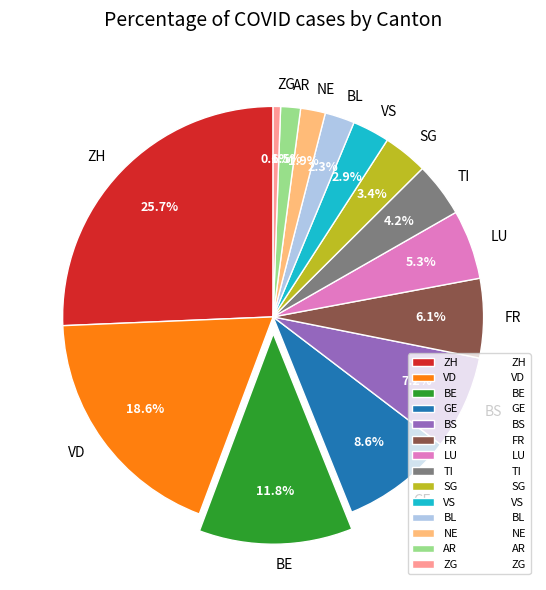

Approximately how many times larger is the value at FR compared to TI?

1.5